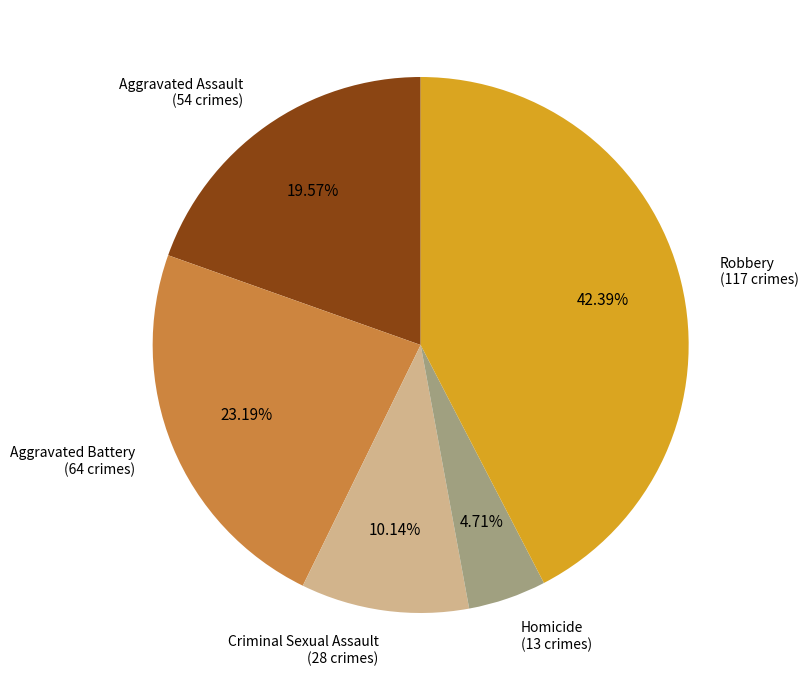

Is there any slice that represents more than half of the pie?

No